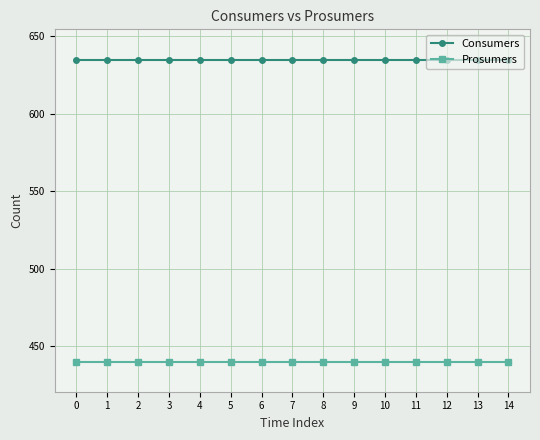

List the series in order of their peak value, lowest first.

Prosumers, Consumers